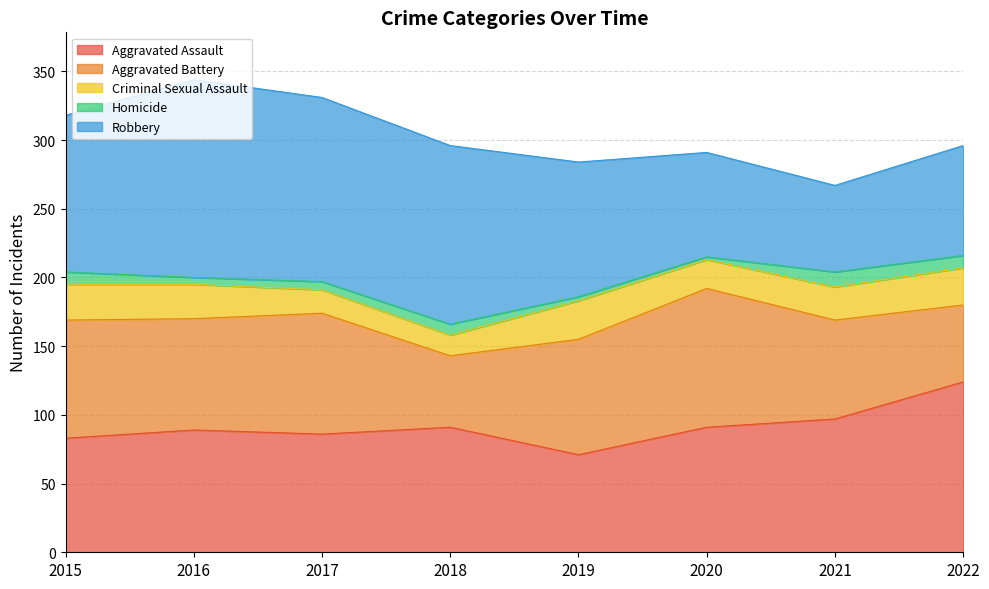

What are all the series names shown in the legend?

Aggravated Assault, Aggravated Battery, Criminal Sexual Assault, Homicide, Robbery